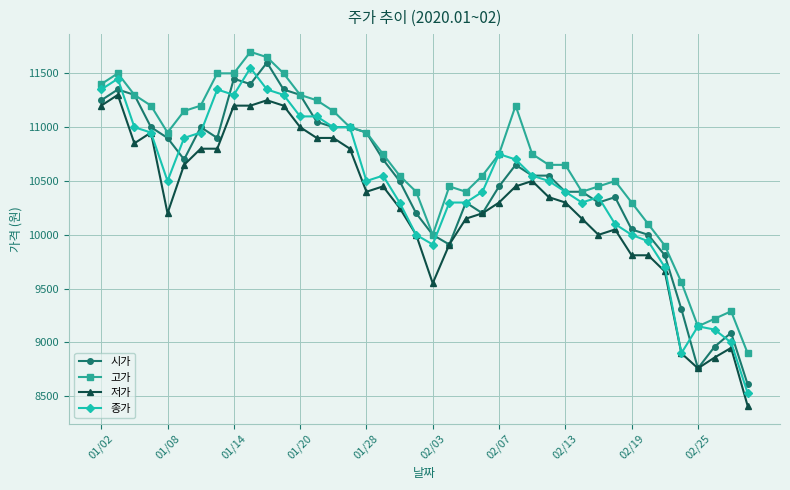

Reading left to right, list all the values displayed in this chart.

시가: 11250	11350	11300	11000	10900	10700	11000	10900	11450	11400	11600	11350	11300	11050	11000	11000	10950	10700	10500	10200	10000	9910	10300	10200	10450	10650	10550	10550	10400	10400	10300	10350	10050	10000	9810	9310	8760	8960	9090	8610
고가: 11400	11500	11300	11200	10950	11150	11200	11500	11500	11700	11650	11500	11300	11250	11150	11000	10950	10750	10550	10400	10000	10450	10400	10550	10750	11200	10750	10650	10650	10400	10450	10500	10300	10100	9900	9560	9150	9220	9290	8900
저가: 11200	11300	10850	10950	10200	10650	10800	10800	11200	11200	11250	11200	11000	10900	10900	10800	10400	10450	10250	10000	9550	9910	10150	10200	10300	10450	10500	10350	10300	10150	10000	10050	9810	9810	9660	8900	8760	8860	8950	8410
종가: 11350	11450	11000	10950	10500	10900	10950	11350	11300	11550	11350	11300	11100	11100	11000	11000	10500	10550	10300	10000	9910	10300	10300	10400	10750	10700	10550	10500	10400	10300	10350	10100	10000	9940	9700	8900	9150	9120	9000	8530